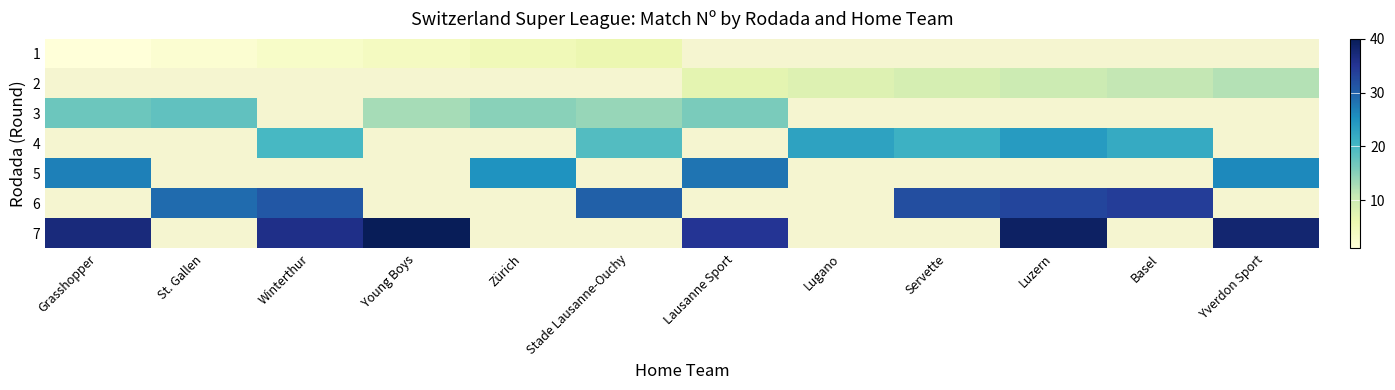

Which category has the highest value across all series?

Young Boys